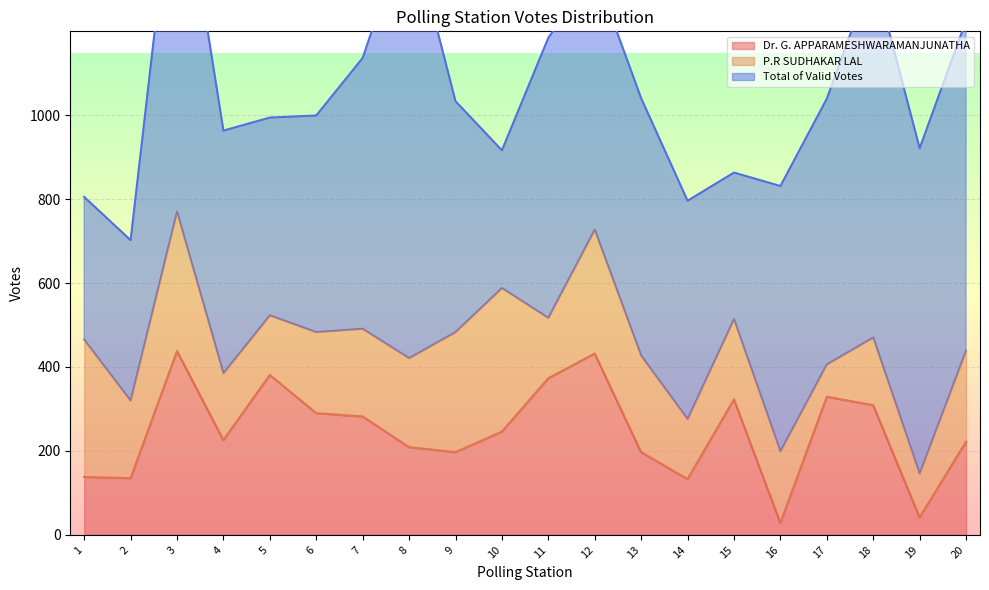

At which category does Total of Valid Votes reach its first local valley?

5